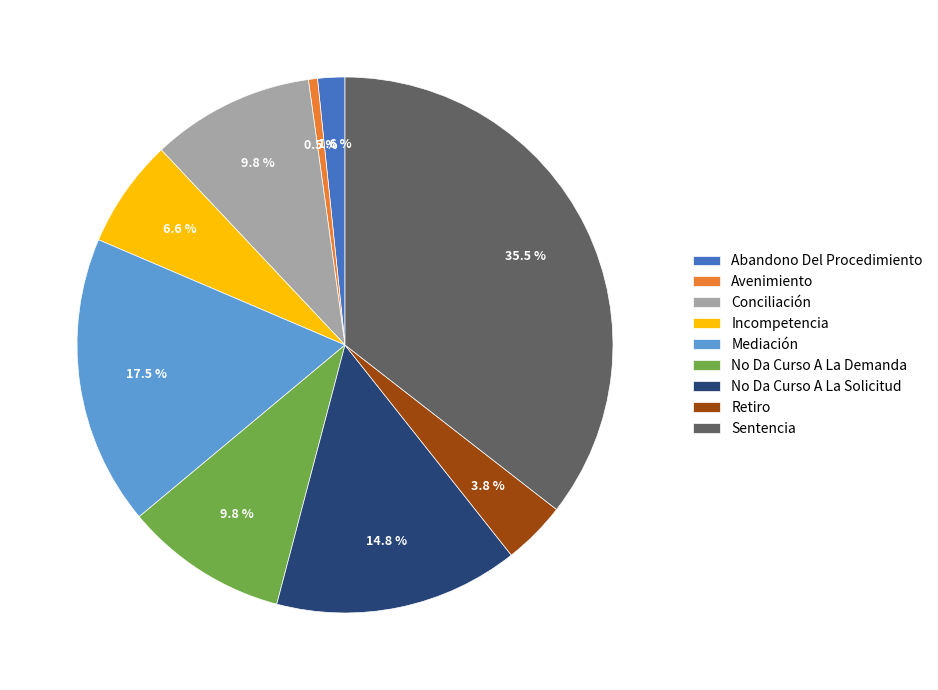

How many segments does this pie chart have?

9